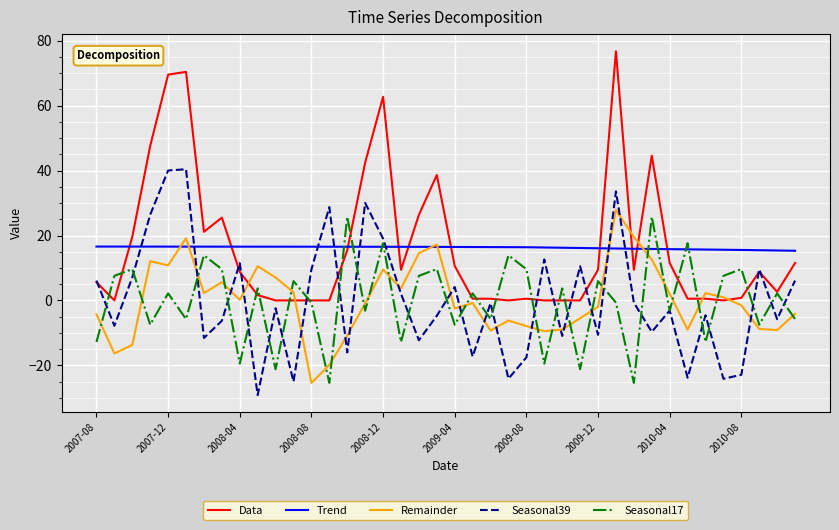

True or false: Seasonal39 and Trend intersect in this chart.

True